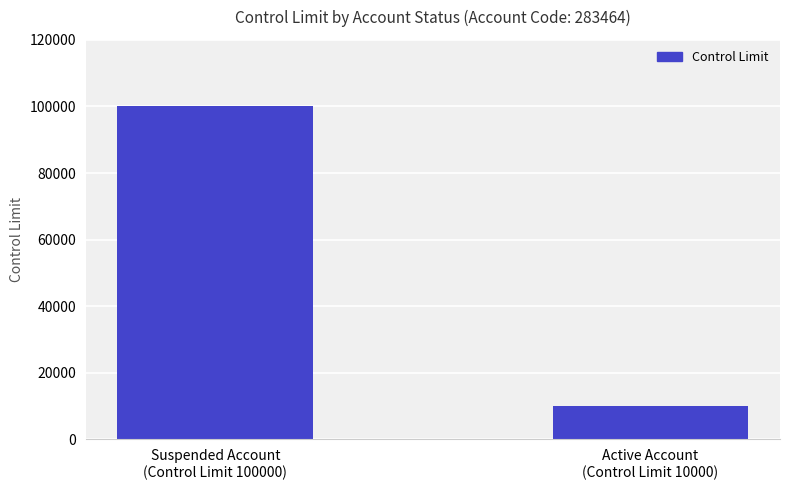

What is the ratio of the value at Active Account
(Control Limit 10000) to the value at Suspended Account
(Control Limit 100000)?

0.1